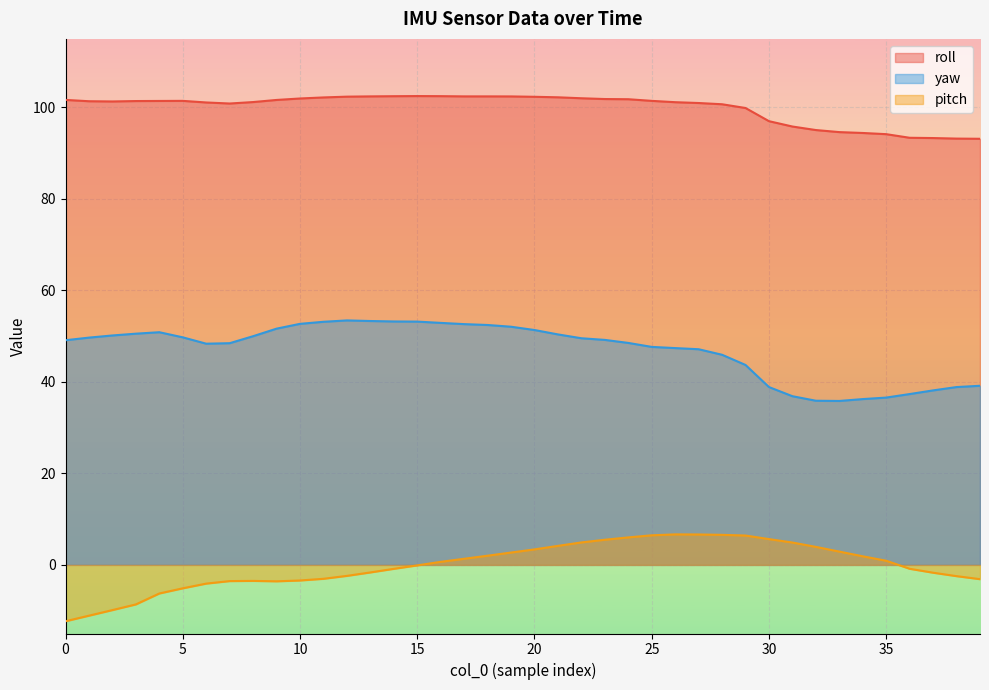

Where is roll nearest to the value 97?

30